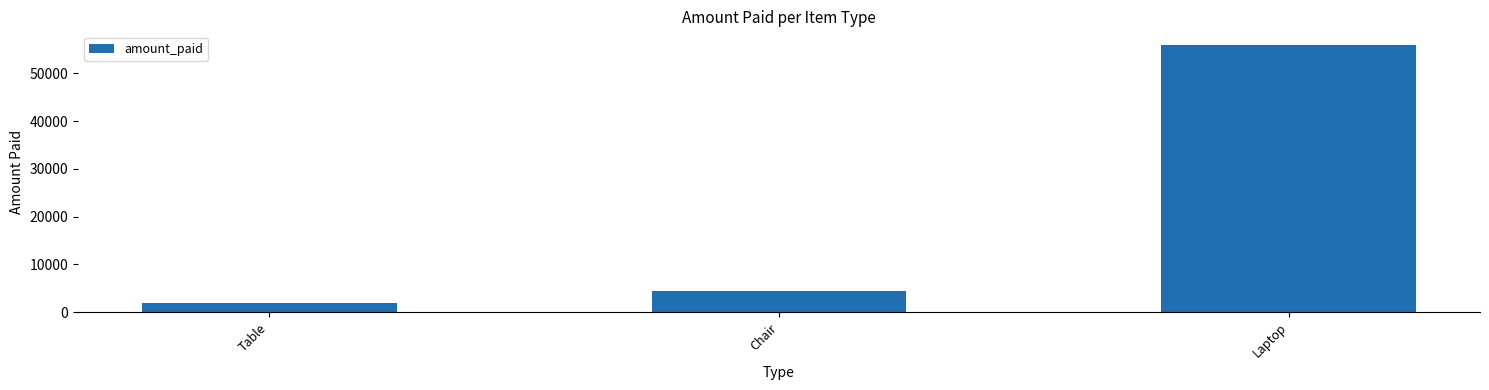

What is the average value?

20833